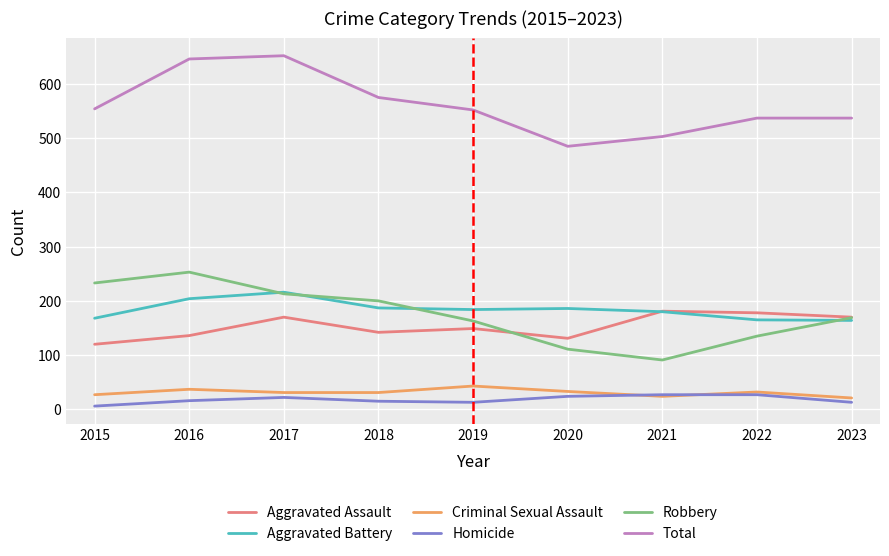

Which series has the largest total across all categories?

Total